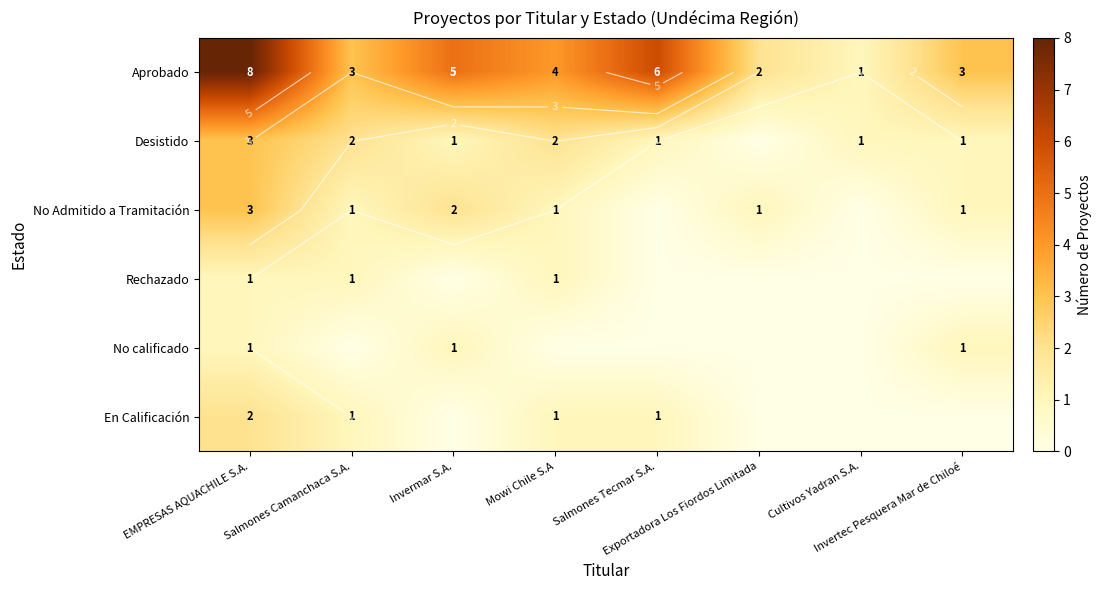

Which label corresponds to the smallest value in the chart?

Exportadora Los Fiordos Limitada